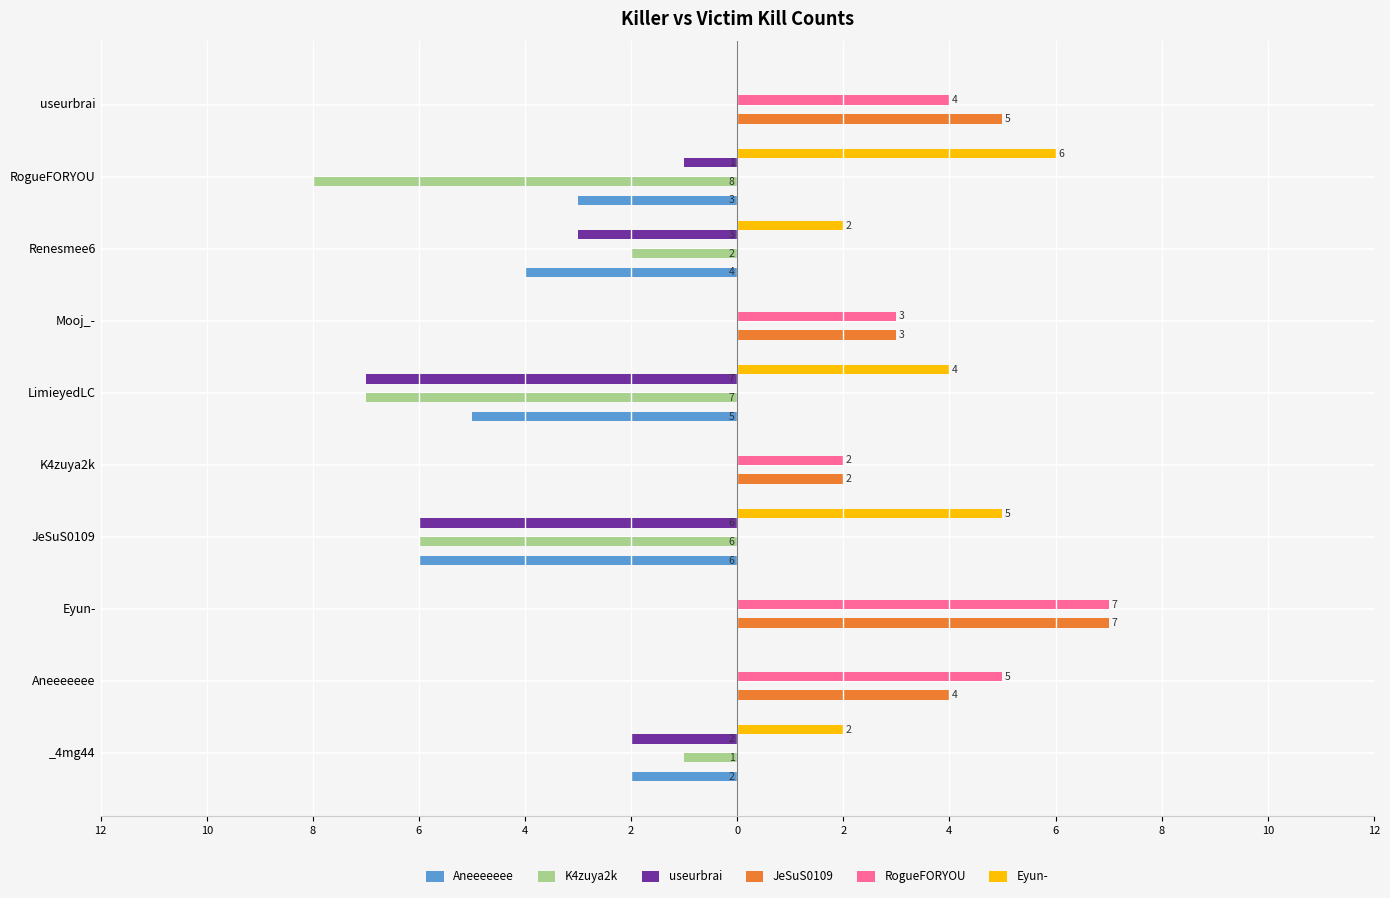

What are all the series names shown in the legend?

Aneeeeeee, K4zuya2k, useurbrai, JeSuS0109, RogueFORYOU, Eyun-